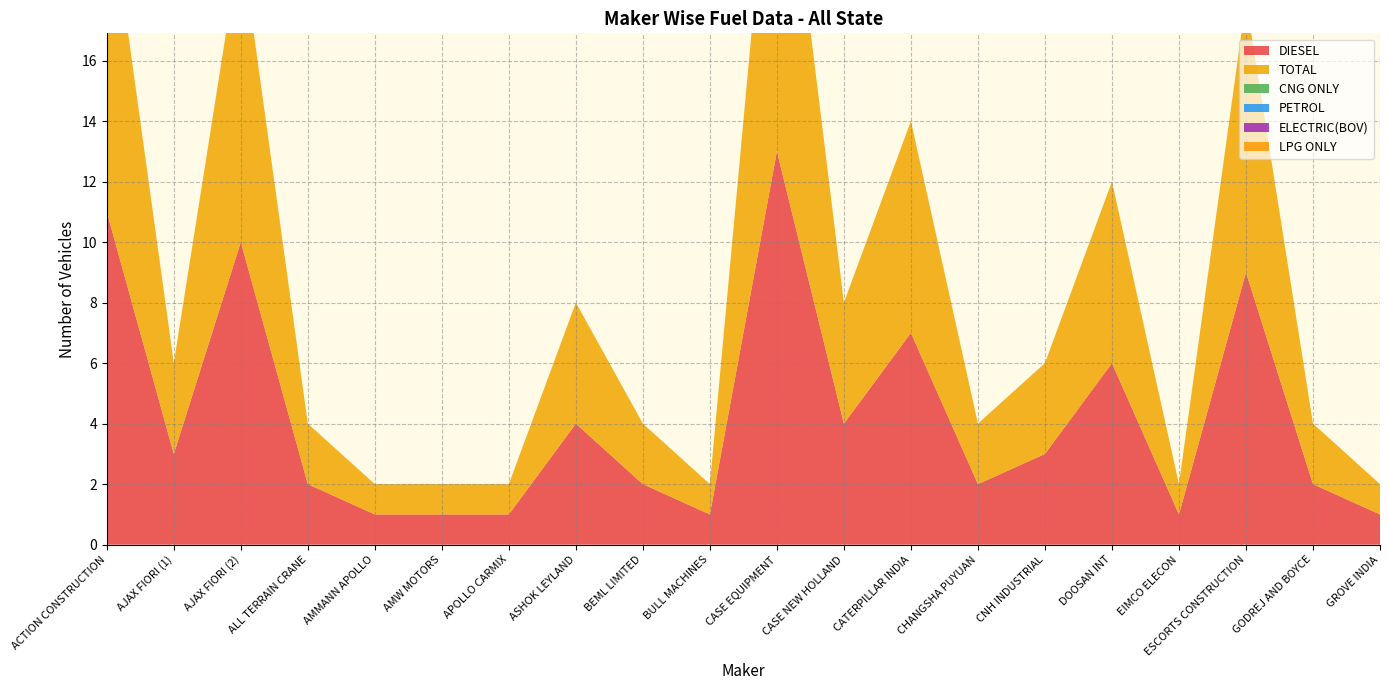

Reading right to left, list all the values displayed in this chart.

DIESEL: GROVE INDIA=1	GODREJ AND BOYCE=2	ESCORTS CONSTRUCTION=9	EIMCO ELECON=1	DOOSAN INT=6	CNH INDUSTRIAL=3	CHANGSHA PUYUAN=2	CATERPILLAR INDIA=7	CASE NEW HOLLAND=4	CASE EQUIPMENT=13	BULL MACHINES=1	BEML LIMITED=2	ASHOK LEYLAND=4	APOLLO CARMIX=1	AMW MOTORS=1	AMMANN APOLLO=1	ALL TERRAIN CRANE=2	AJAX FIORI (2)=10	AJAX FIORI (1)=3	ACTION CONSTRUCTION=11
TOTAL: GROVE INDIA=1	GODREJ AND BOYCE=2	ESCORTS CONSTRUCTION=9	EIMCO ELECON=1	DOOSAN INT=6	CNH INDUSTRIAL=3	CHANGSHA PUYUAN=2	CATERPILLAR INDIA=7	CASE NEW HOLLAND=4	CASE EQUIPMENT=13	BULL MACHINES=1	BEML LIMITED=2	ASHOK LEYLAND=4	APOLLO CARMIX=1	AMW MOTORS=1	AMMANN APOLLO=1	ALL TERRAIN CRANE=2	AJAX FIORI (2)=10	AJAX FIORI (1)=3	ACTION CONSTRUCTION=11
CNG ONLY: GROVE INDIA=0	GODREJ AND BOYCE=0	ESCORTS CONSTRUCTION=0	EIMCO ELECON=0	DOOSAN INT=0	CNH INDUSTRIAL=0	CHANGSHA PUYUAN=0	CATERPILLAR INDIA=0	CASE NEW HOLLAND=0	CASE EQUIPMENT=0	BULL MACHINES=0	BEML LIMITED=0	ASHOK LEYLAND=0	APOLLO CARMIX=0	AMW MOTORS=0	AMMANN APOLLO=0	ALL TERRAIN CRANE=0	AJAX FIORI (2)=0	AJAX FIORI (1)=0	ACTION CONSTRUCTION=0
PETROL: GROVE INDIA=0	GODREJ AND BOYCE=0	ESCORTS CONSTRUCTION=0	EIMCO ELECON=0	DOOSAN INT=0	CNH INDUSTRIAL=0	CHANGSHA PUYUAN=0	CATERPILLAR INDIA=0	CASE NEW HOLLAND=0	CASE EQUIPMENT=0	BULL MACHINES=0	BEML LIMITED=0	ASHOK LEYLAND=0	APOLLO CARMIX=0	AMW MOTORS=0	AMMANN APOLLO=0	ALL TERRAIN CRANE=0	AJAX FIORI (2)=0	AJAX FIORI (1)=0	ACTION CONSTRUCTION=0
ELECTRIC(BOV): GROVE INDIA=0	GODREJ AND BOYCE=0	ESCORTS CONSTRUCTION=0	EIMCO ELECON=0	DOOSAN INT=0	CNH INDUSTRIAL=0	CHANGSHA PUYUAN=0	CATERPILLAR INDIA=0	CASE NEW HOLLAND=0	CASE EQUIPMENT=0	BULL MACHINES=0	BEML LIMITED=0	ASHOK LEYLAND=0	APOLLO CARMIX=0	AMW MOTORS=0	AMMANN APOLLO=0	ALL TERRAIN CRANE=0	AJAX FIORI (2)=0	AJAX FIORI (1)=0	ACTION CONSTRUCTION=0
LPG ONLY: GROVE INDIA=0	GODREJ AND BOYCE=0	ESCORTS CONSTRUCTION=0	EIMCO ELECON=0	DOOSAN INT=0	CNH INDUSTRIAL=0	CHANGSHA PUYUAN=0	CATERPILLAR INDIA=0	CASE NEW HOLLAND=0	CASE EQUIPMENT=0	BULL MACHINES=0	BEML LIMITED=0	ASHOK LEYLAND=0	APOLLO CARMIX=0	AMW MOTORS=0	AMMANN APOLLO=0	ALL TERRAIN CRANE=0	AJAX FIORI (2)=0	AJAX FIORI (1)=0	ACTION CONSTRUCTION=0